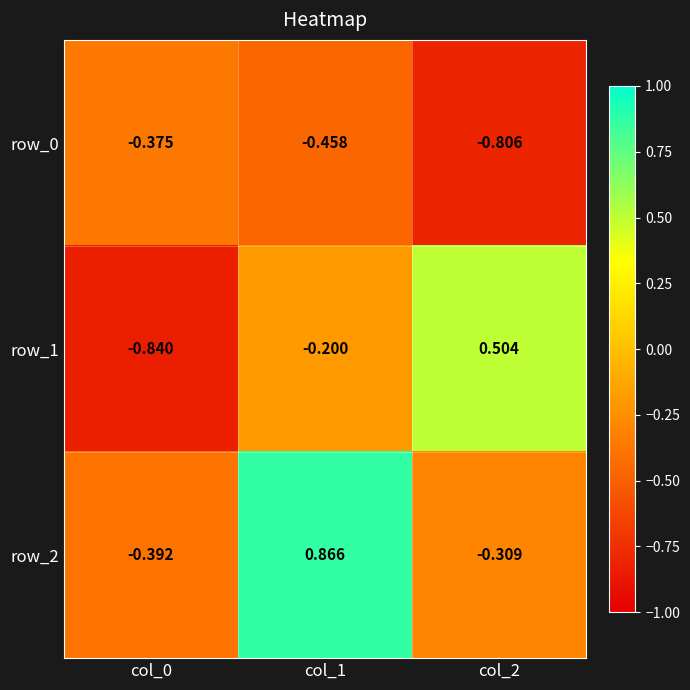

At which category is the sum across all series the highest?

col_1